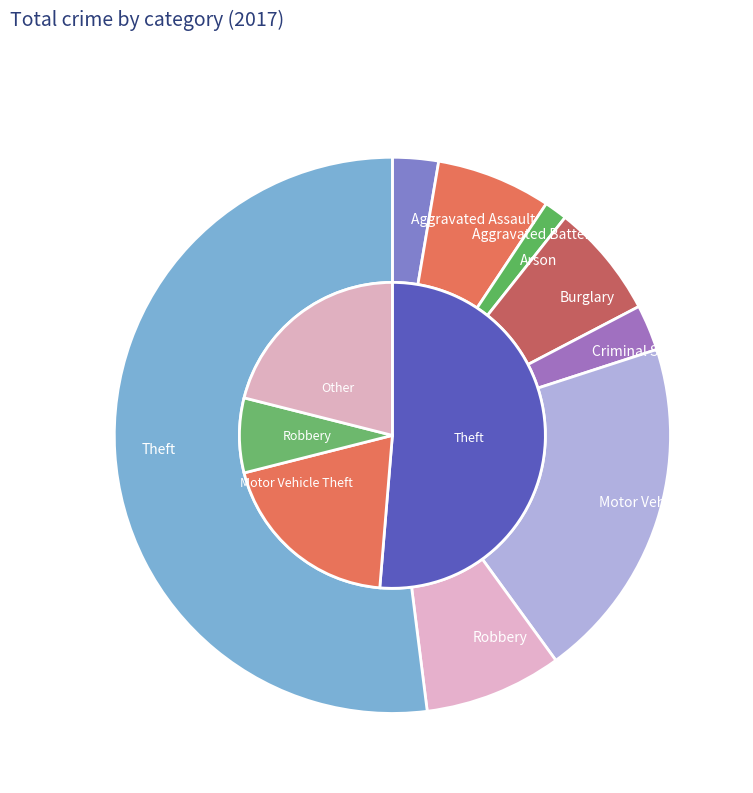

To the nearest percent, what is the difference between the largest and smallest slice percentages?

51%